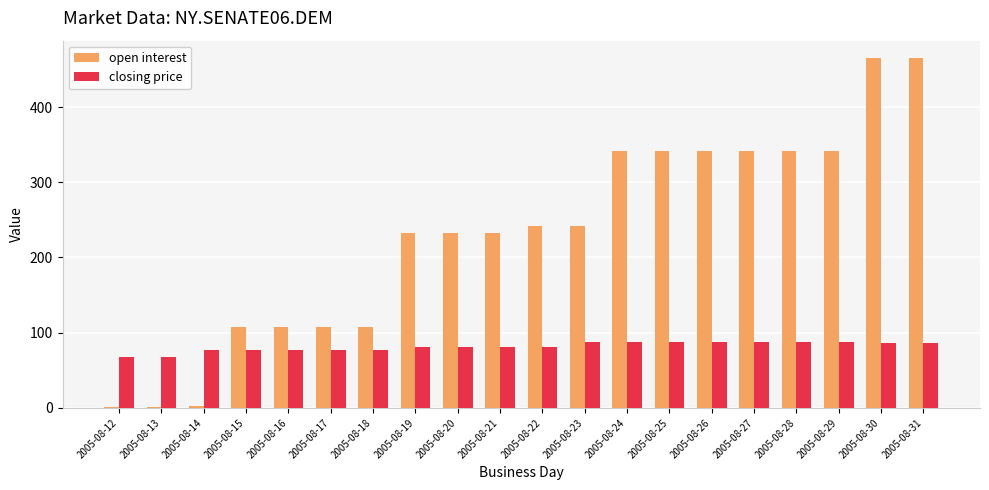

Is the value of closing price at 2005-08-31 greater than the value of open interest at 2005-08-14?

Yes